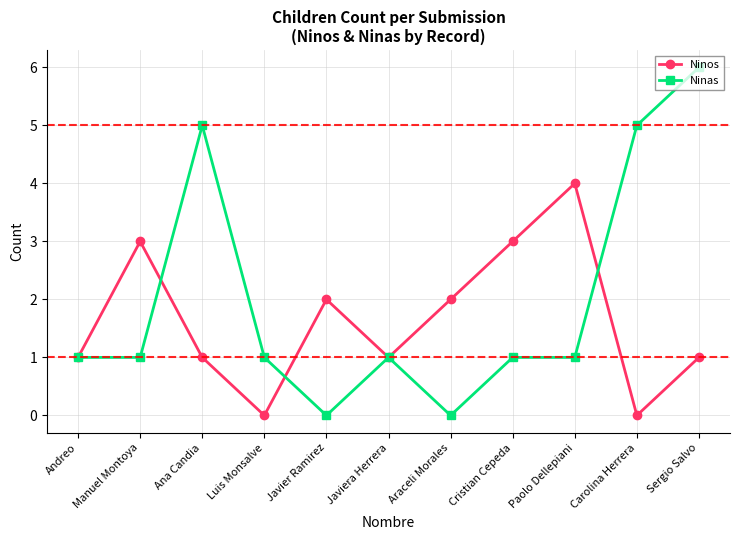

What position from the left is Ana Candia?

3